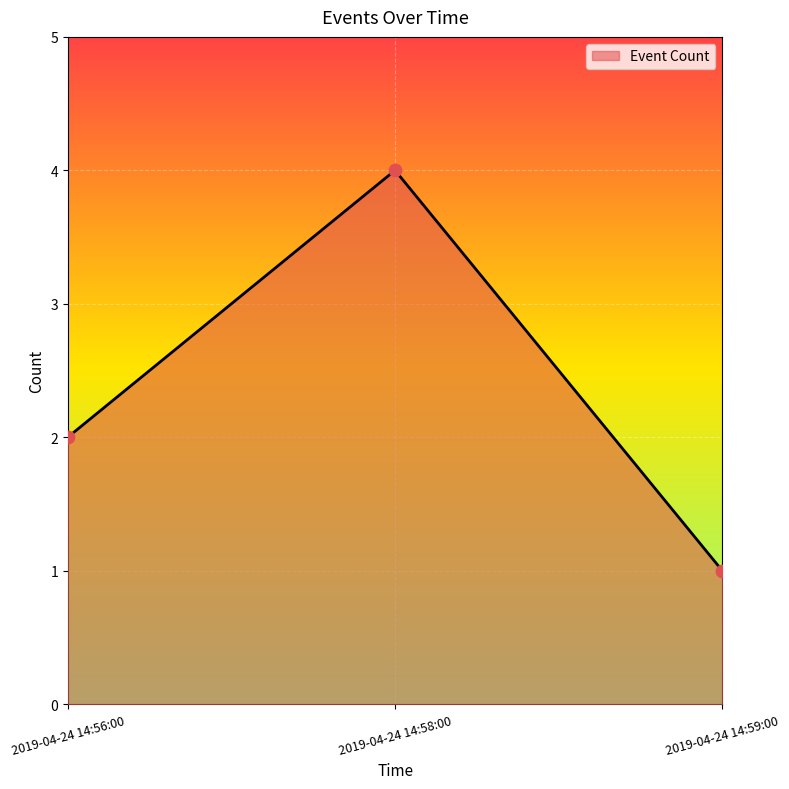

What is the change in value from 2019-04-24 14:56:00 to 2019-04-24 14:58:00?

+2